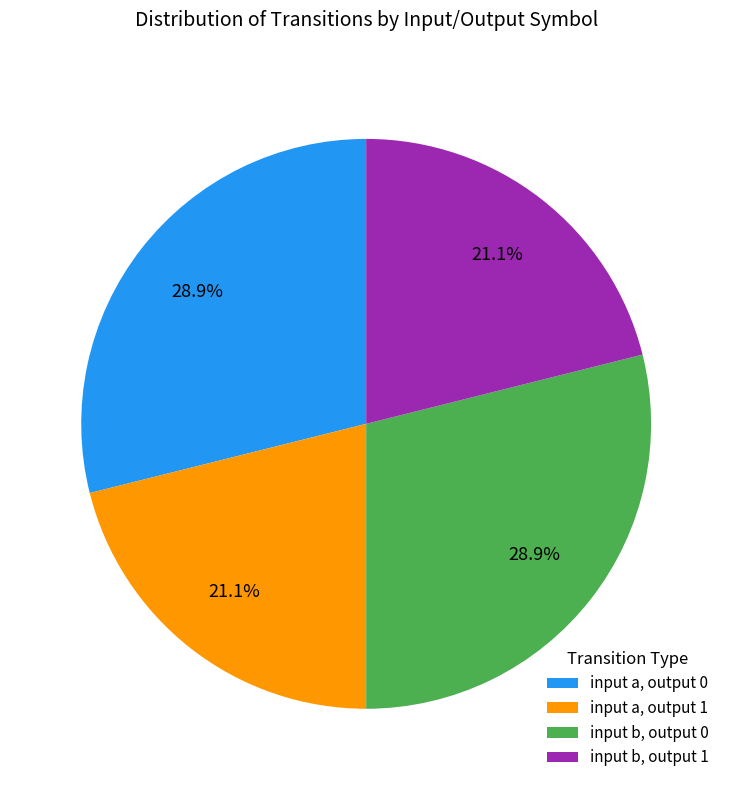

How many segments does this pie chart have?

4